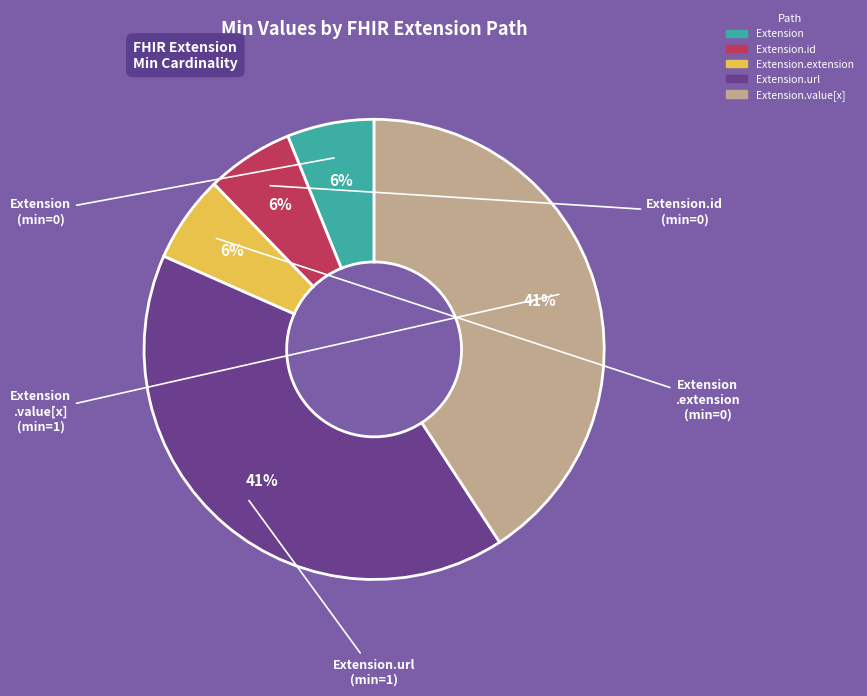

To the nearest percent, what is the difference between the largest and smallest slice percentages?

35%